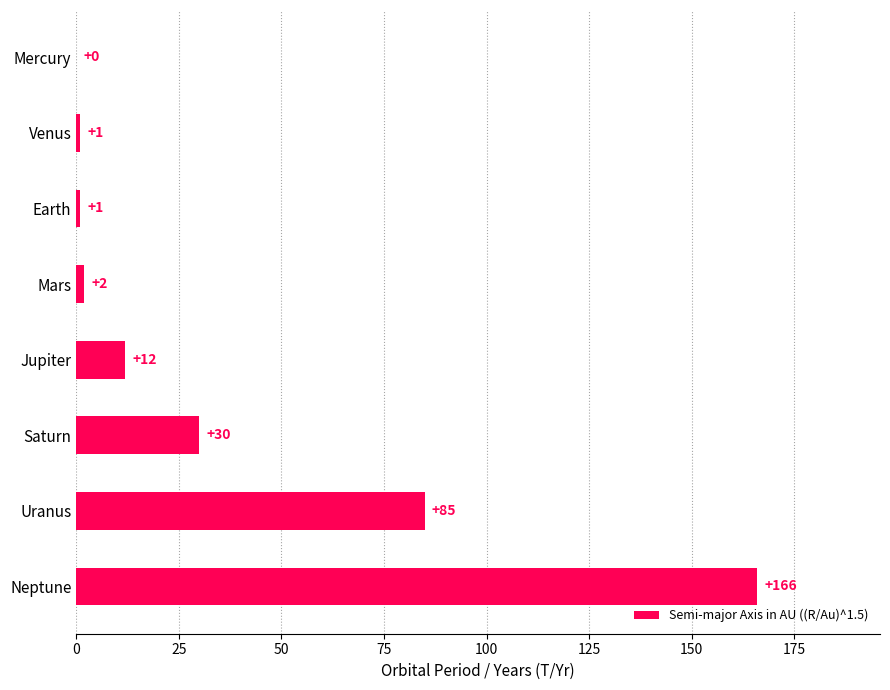

What is the sum of all values?

297